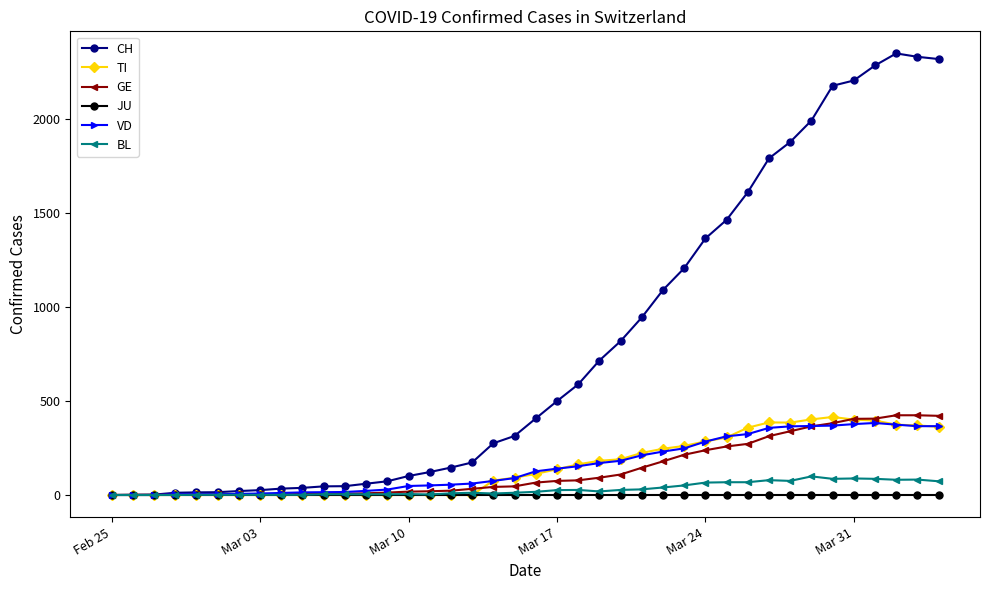

Which series has the largest total across all categories?

CH